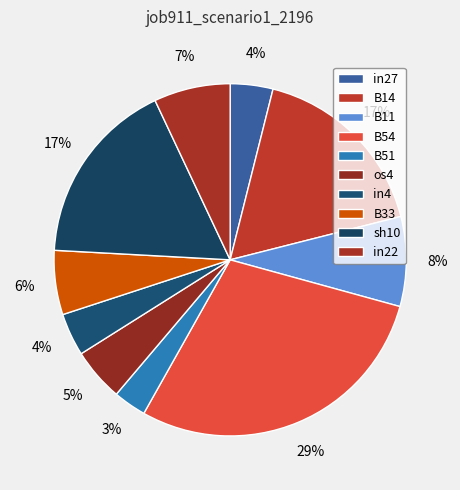

How much of the chart is everything except in27?

96.1%